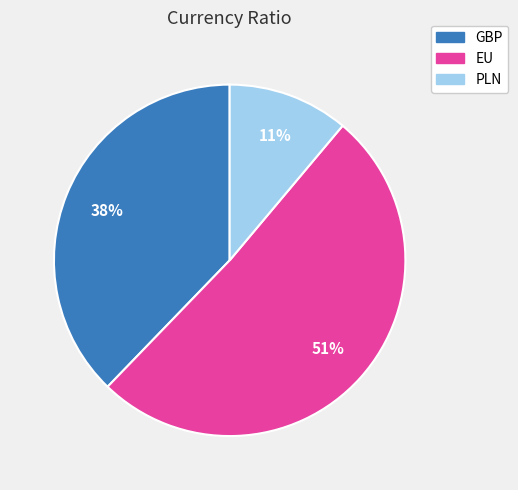

To the nearest percent, what percentage of the pie is EU?

51%